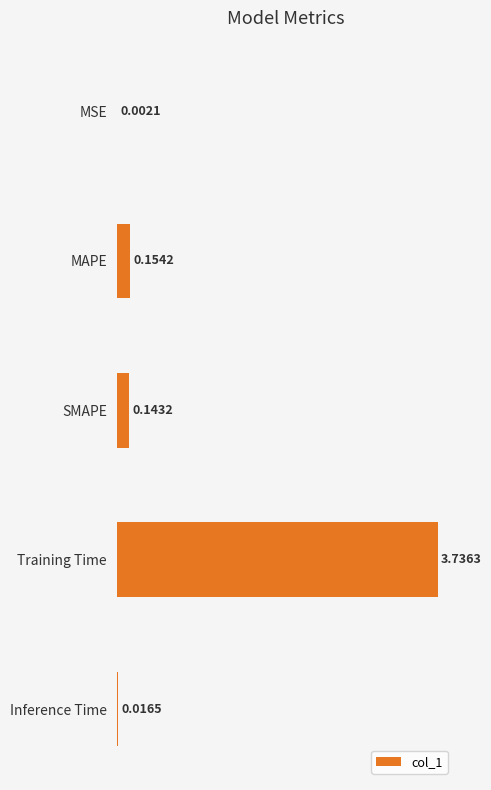

Where is the data nearest to the value 1?

MAPE